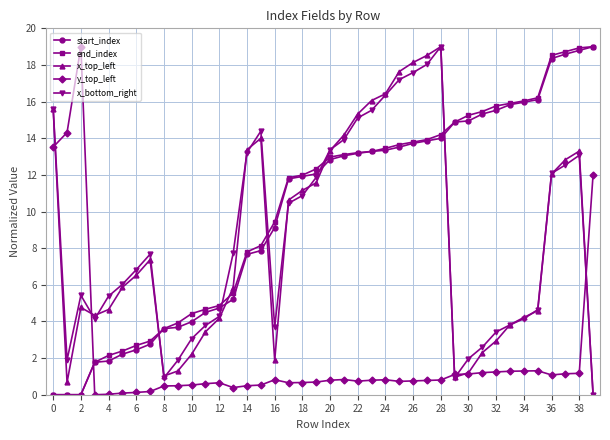

True or false: x_top_left has more than 0 interior local peaks.

True